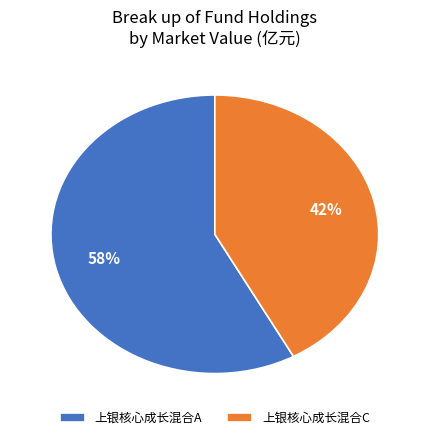

Which has a higher value, 上银核心成长混合A or 上银核心成长混合C?

上银核心成长混合A